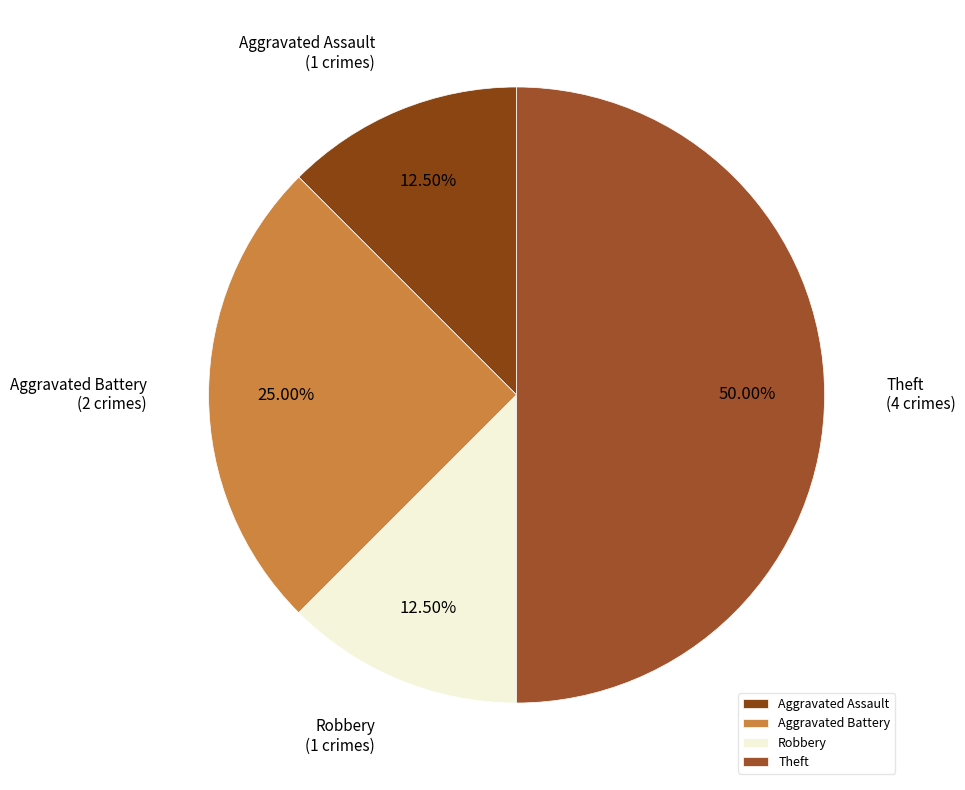

The Theft slice represents 50% of the pie. True or false?

True